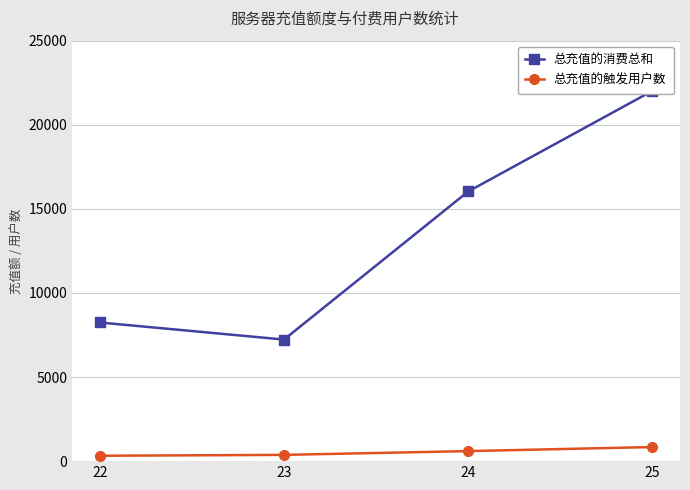

Rank the series at 22 from highest to lowest value.

总充值的消费总和, 总充值的触发用户数